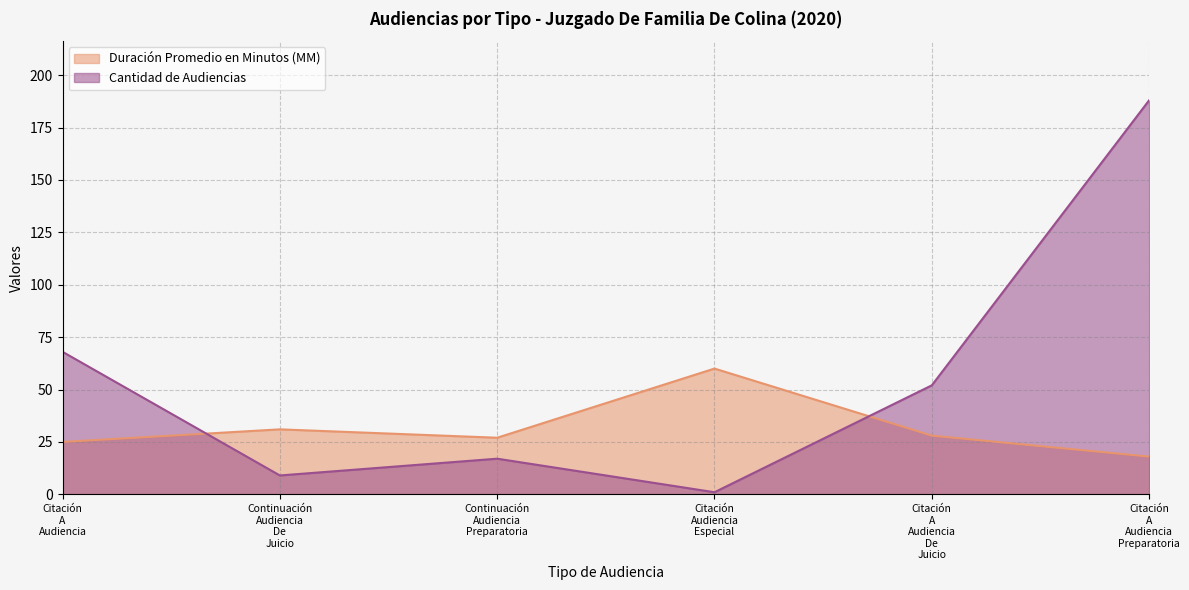

What is the smallest value displayed?

1